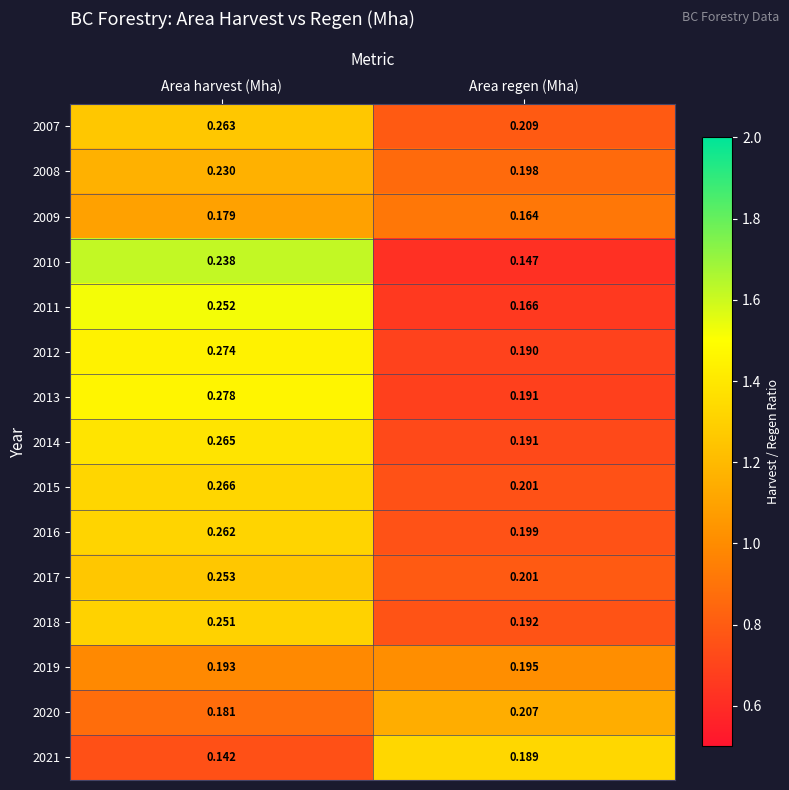

Count the number of categories in the chart.

2